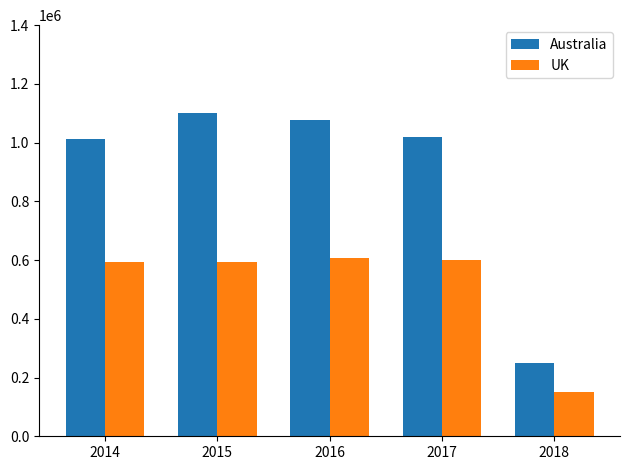

What is the difference between the maximum and minimum values in the UK series?

458000